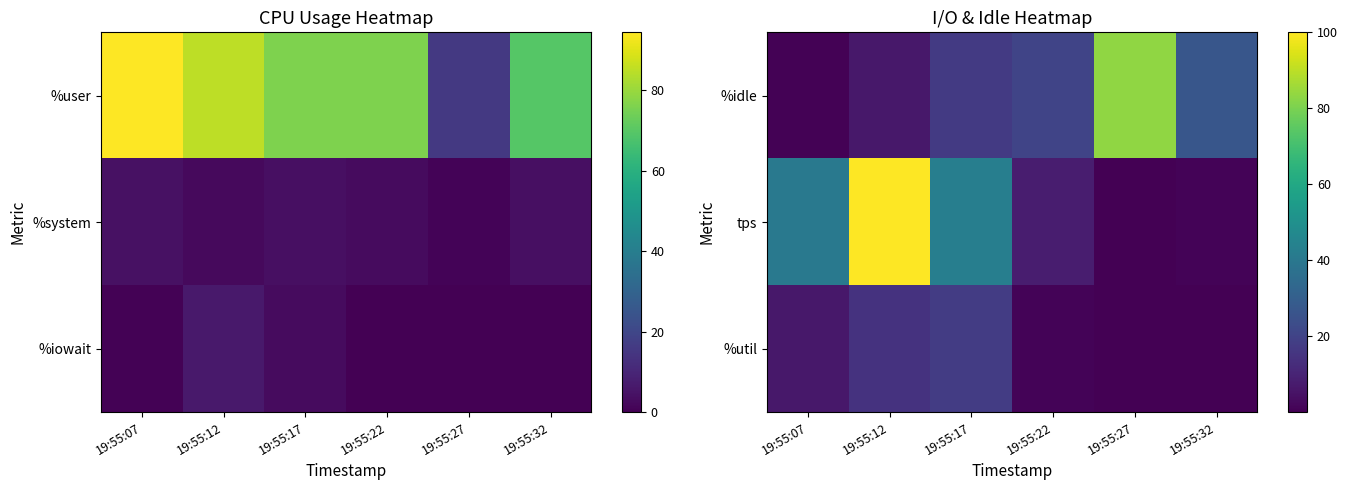

At which label does %idle reach its peak?

19:55:27